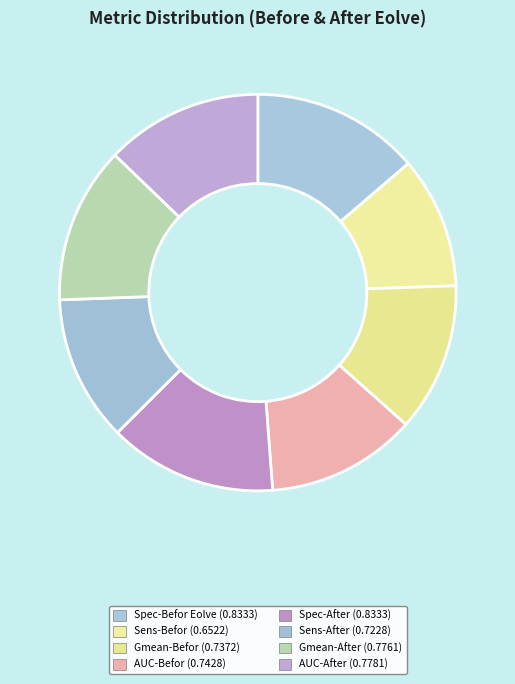

Combined, do AUC-Befor and Gmean-After account for over 50%?

No